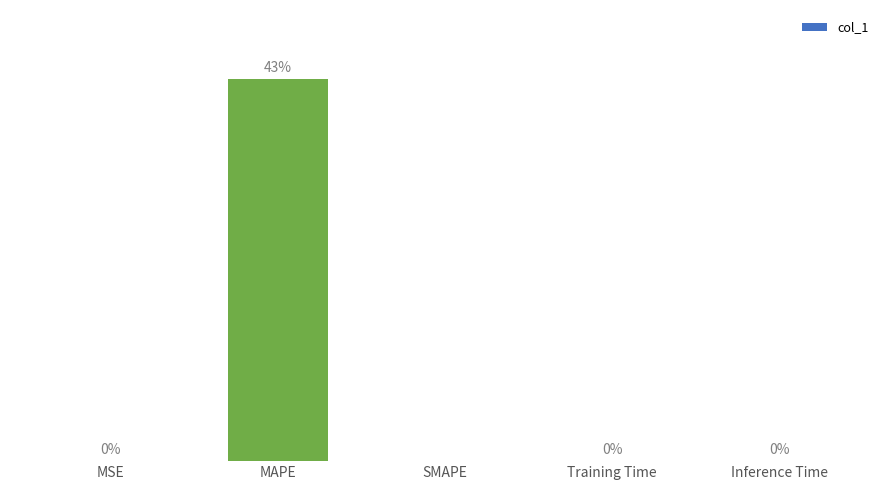

Between MAPE and SMAPE, which is larger?

MAPE